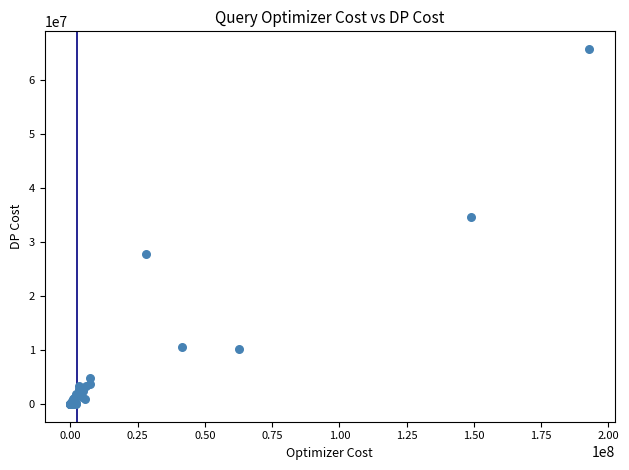

What Y value in the scatter plot is closest to 32866144?

34596825